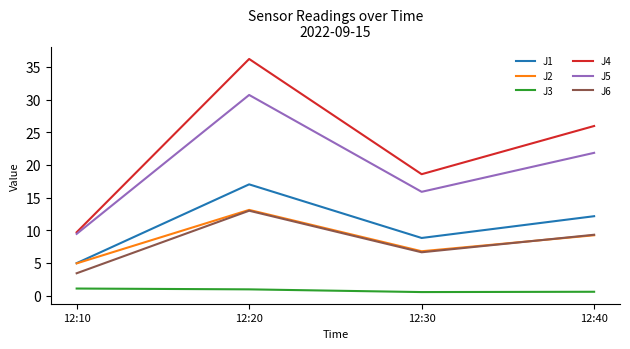

Rank the categories by J6 value from lowest to highest.

12:10, 12:30, 12:40, 12:20